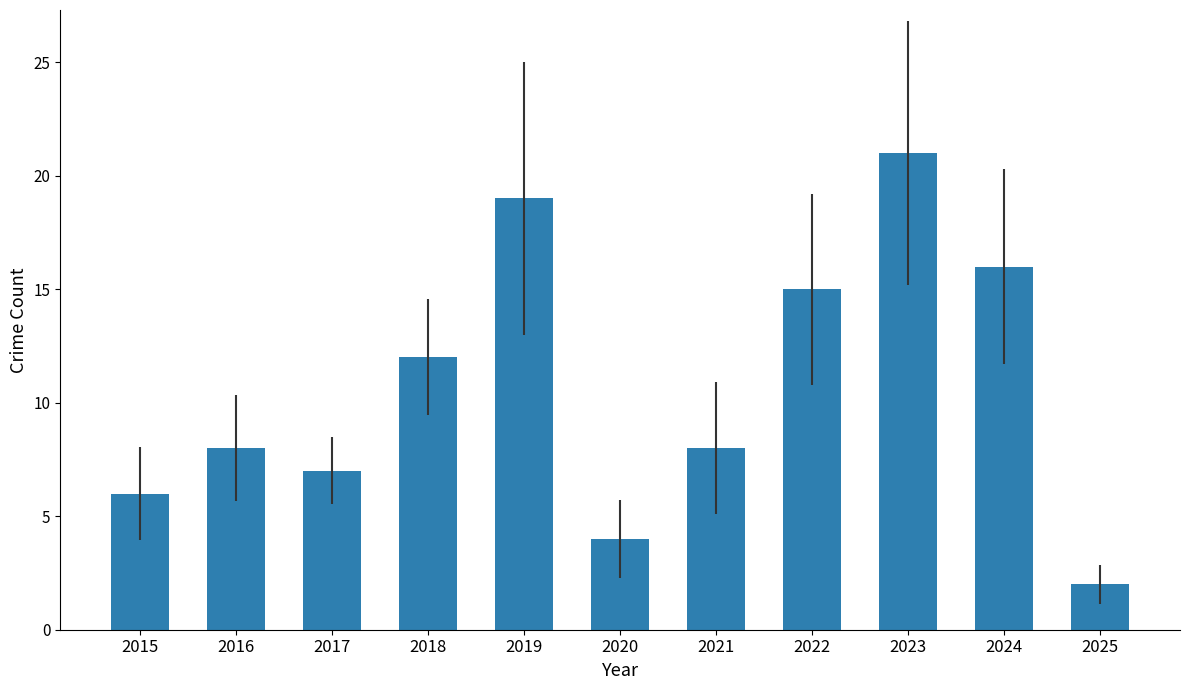

The value at 2023 is 21. True or false?

True